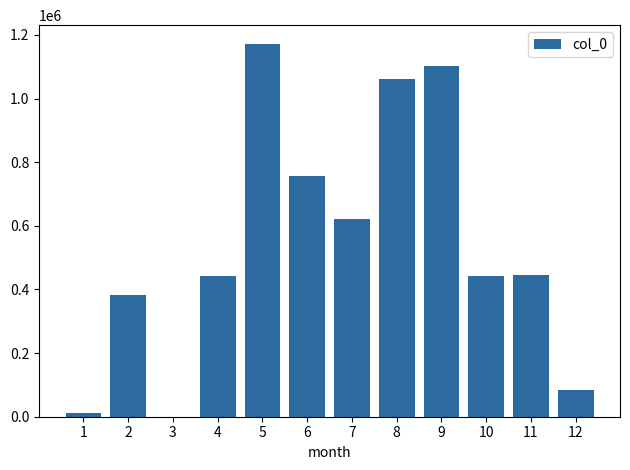

What is the greatest value displayed?

1172138